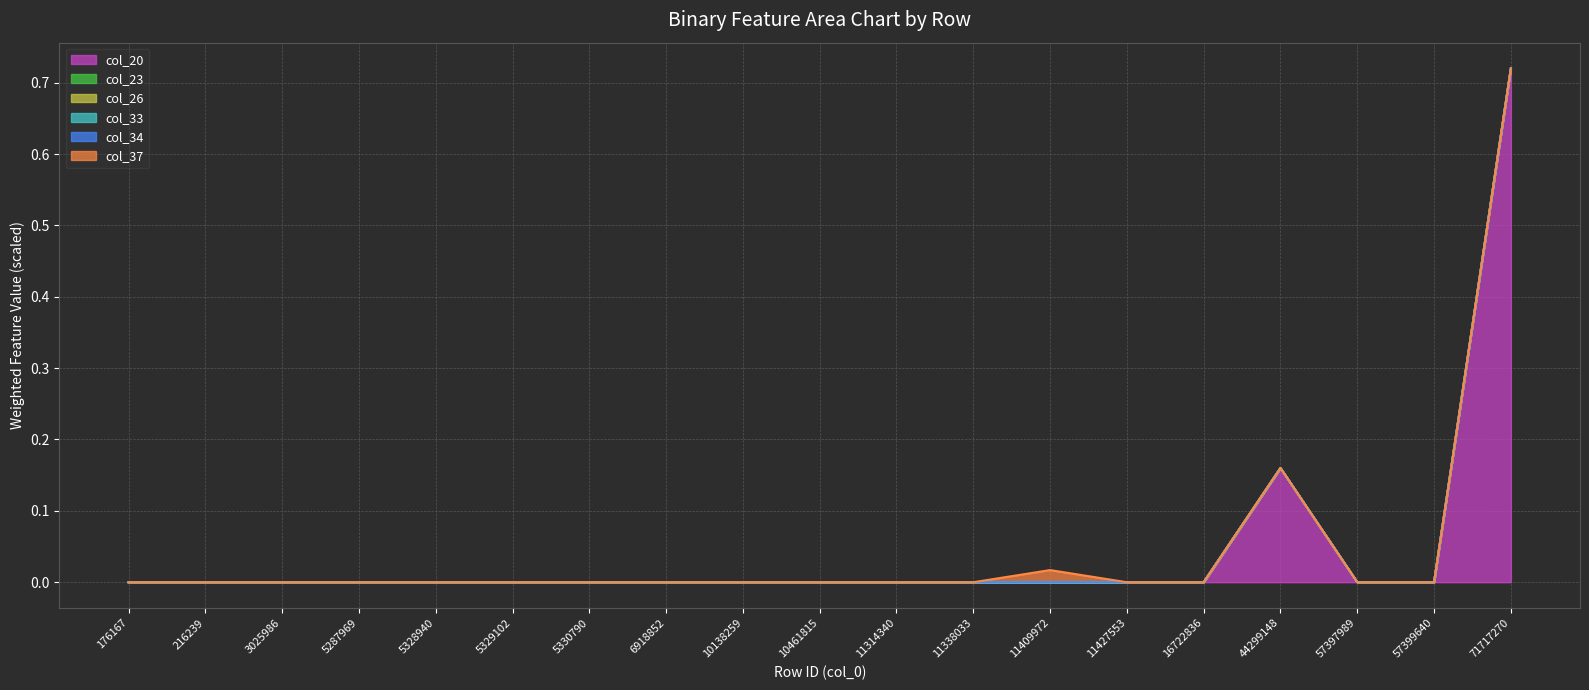

What are all the series names shown in the legend?

col_20, col_23, col_26, col_33, col_34, col_37